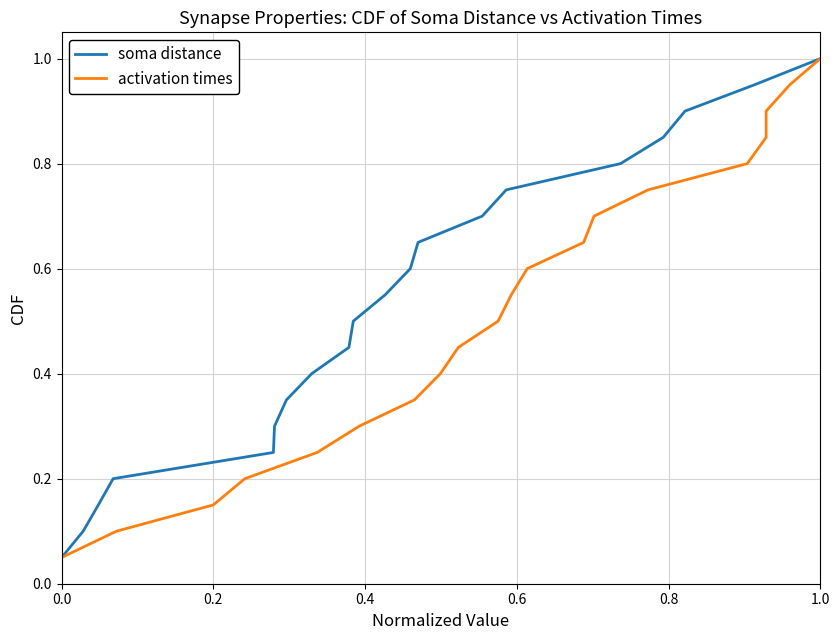

True or false: activation times and soma distance cross at least once.

False